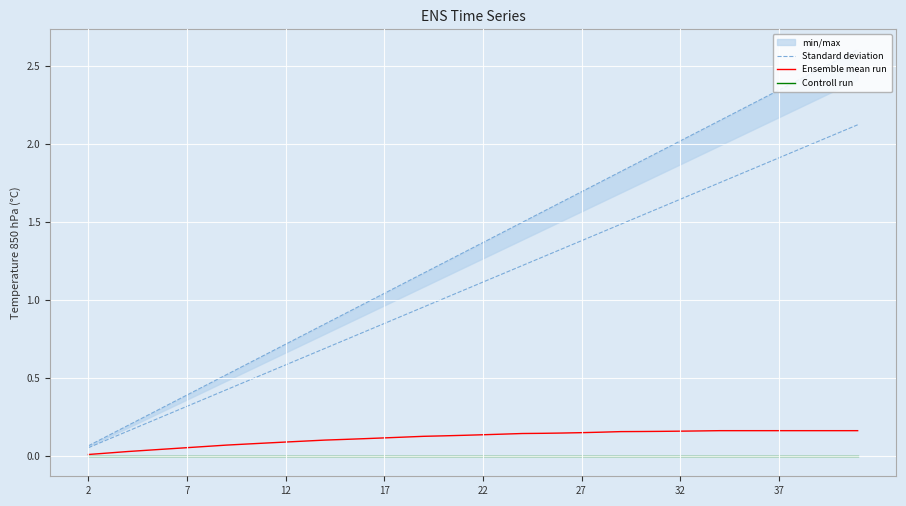

Is this an area chart (filled region under the line)?

No